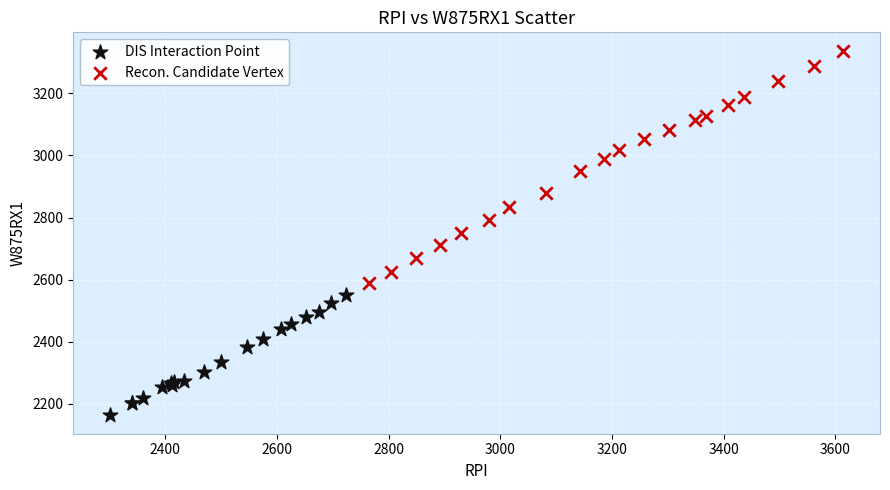

Which series has the widest spread of Y values?

Recon. Candidate Vertex